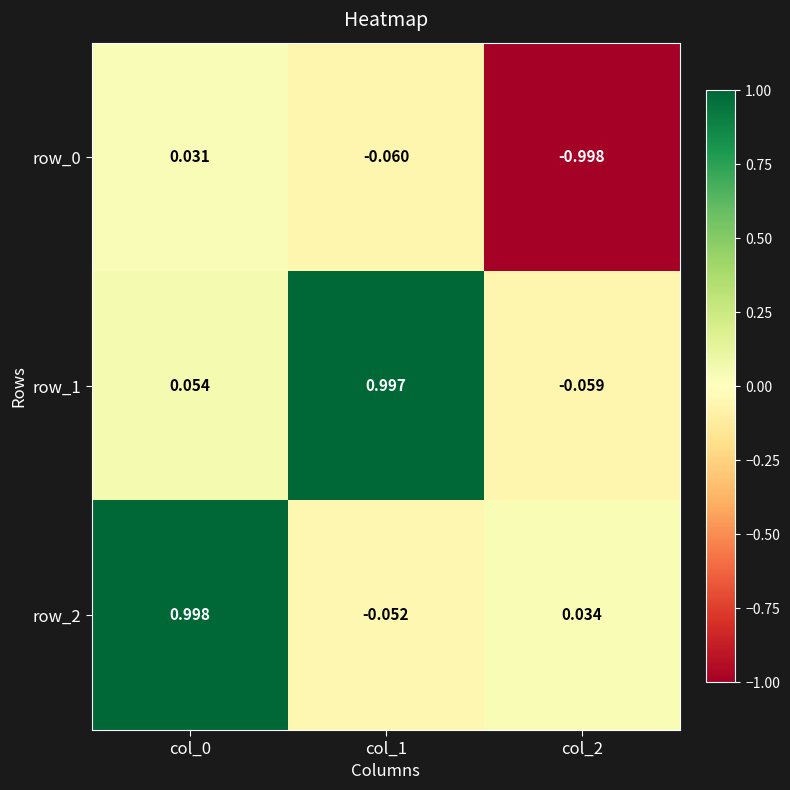

At which category is the sum across all series the highest?

col_0